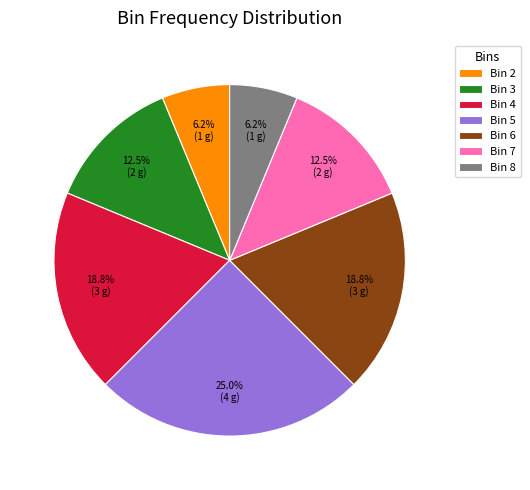

Is the sum of Bin 3 and Bin 6 greater than half?

No